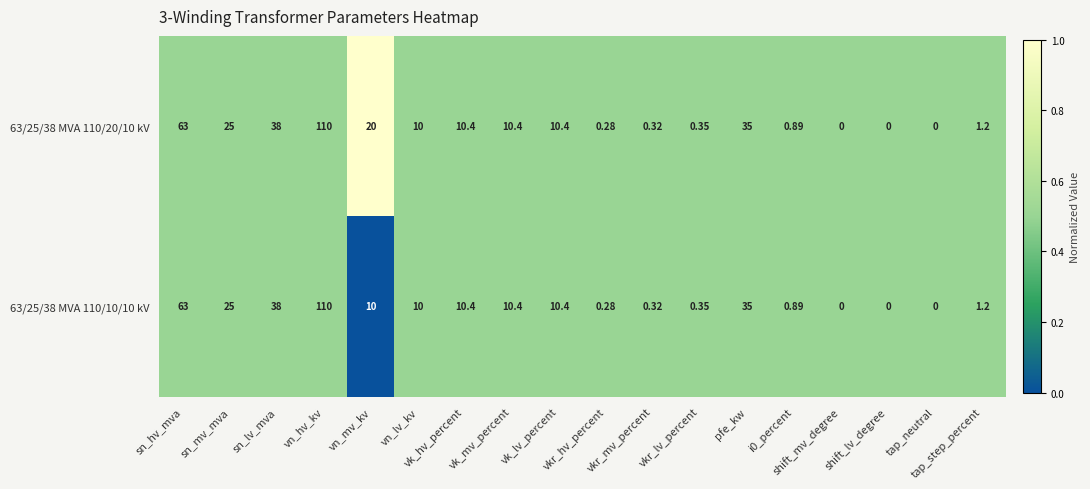

How many values in the 63/25/38 MVA 110/10/10 kV series are below 10?

8